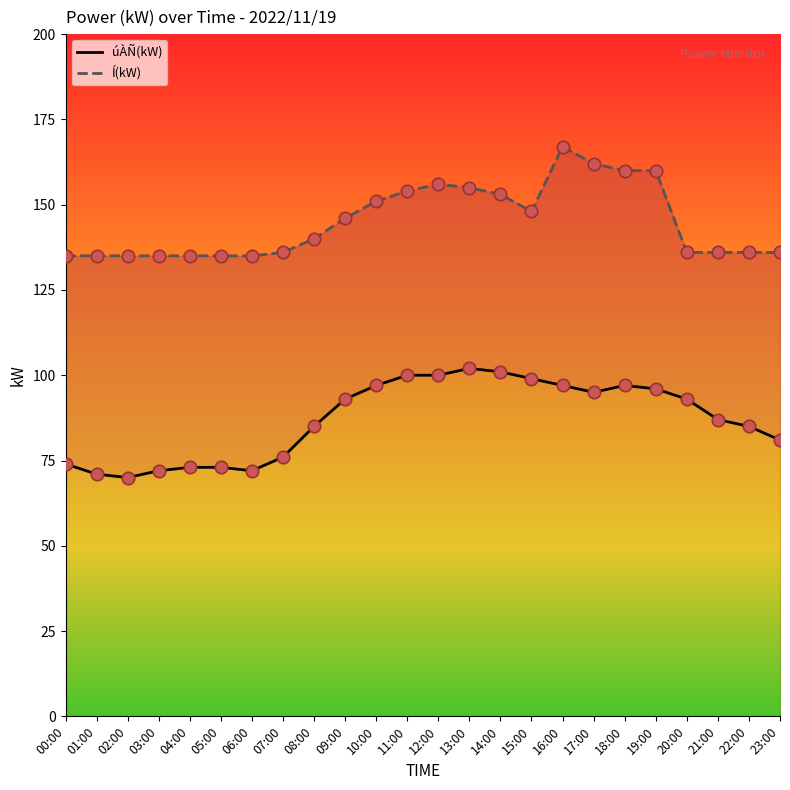

Which series reaches the maximum Y coordinate?

Í(kW)